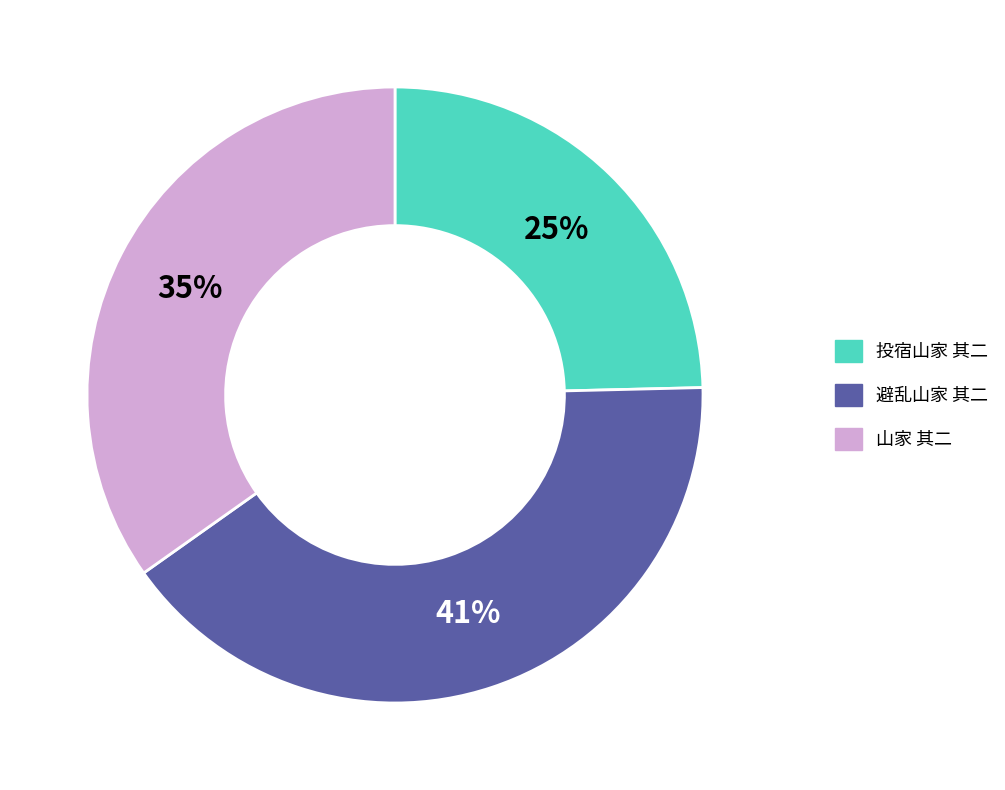

What percentage is the 山家 其二 slice, to the nearest percent?

35%